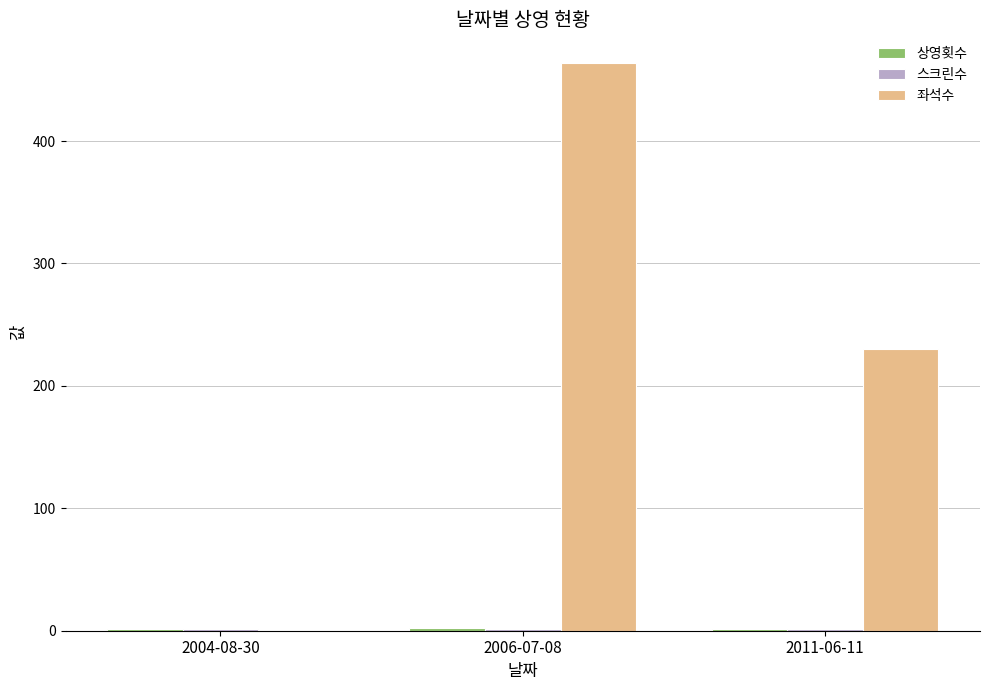

How many series are shown in this chart?

3